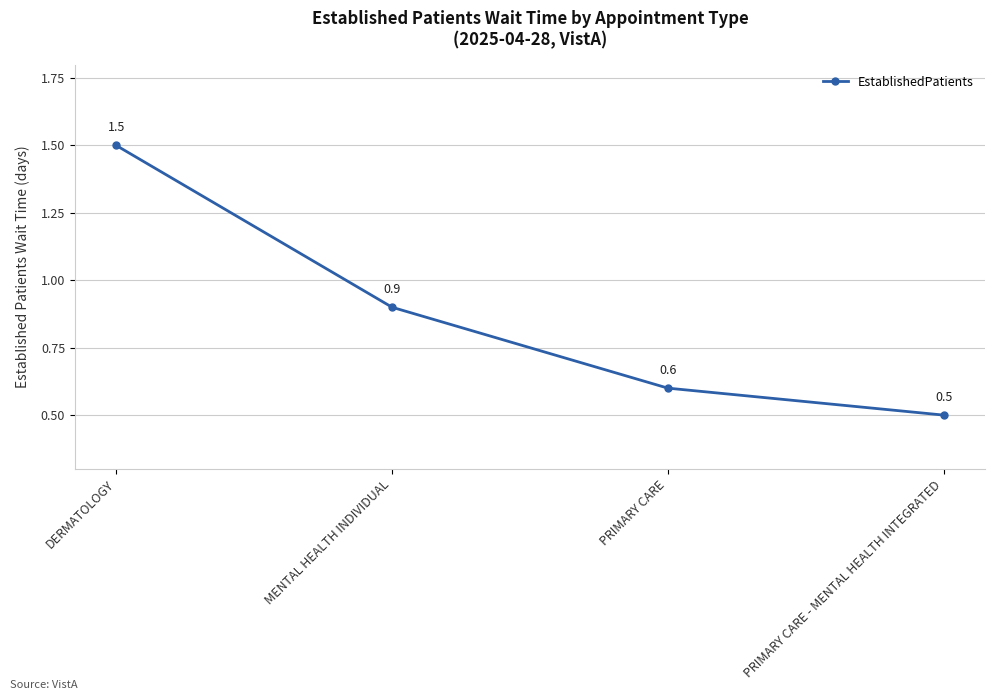

What is the difference between the maximum and minimum values?

1.0